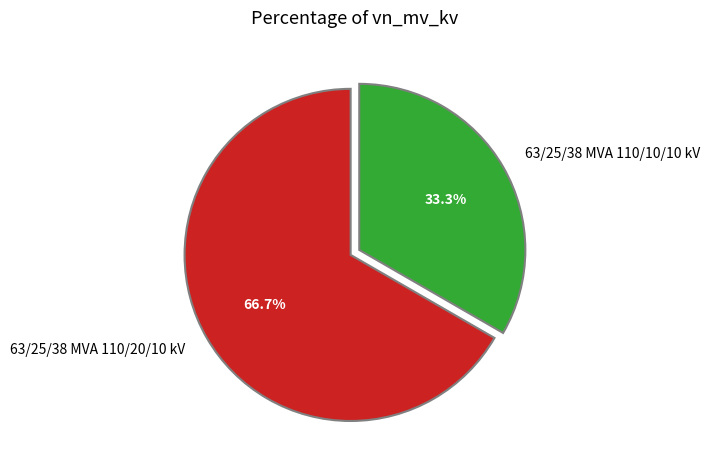

The 63/25/38 MVA 110/20/10 kV slice represents 58% of the pie. True or false?

False